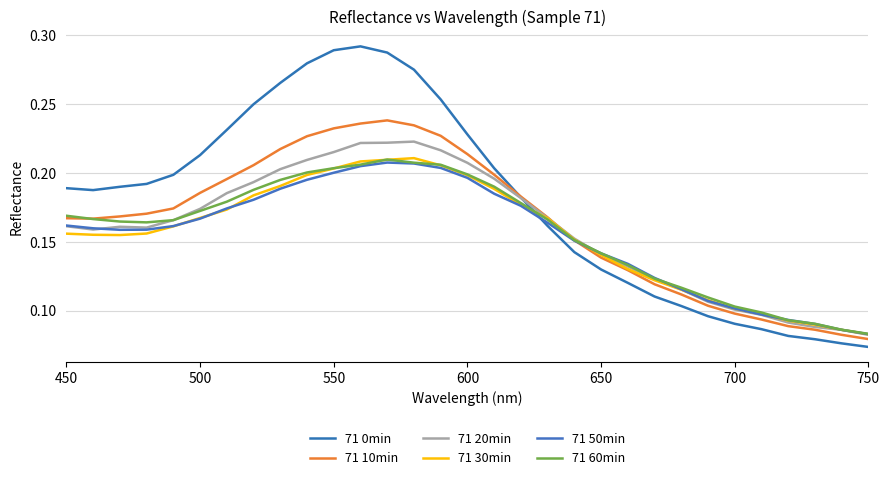

Does the chart have visible grid lines?

Yes